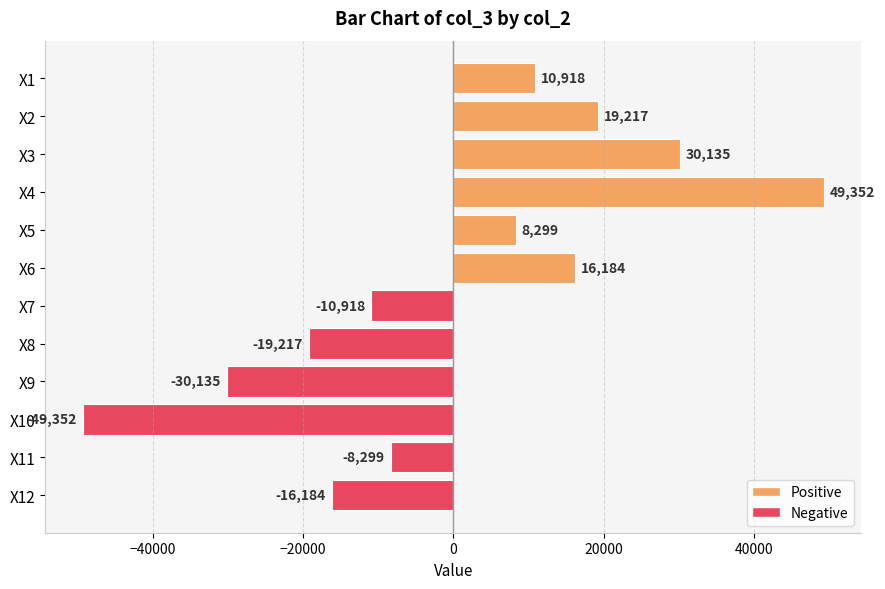

What is the value of the 1st bar from the top?

10918